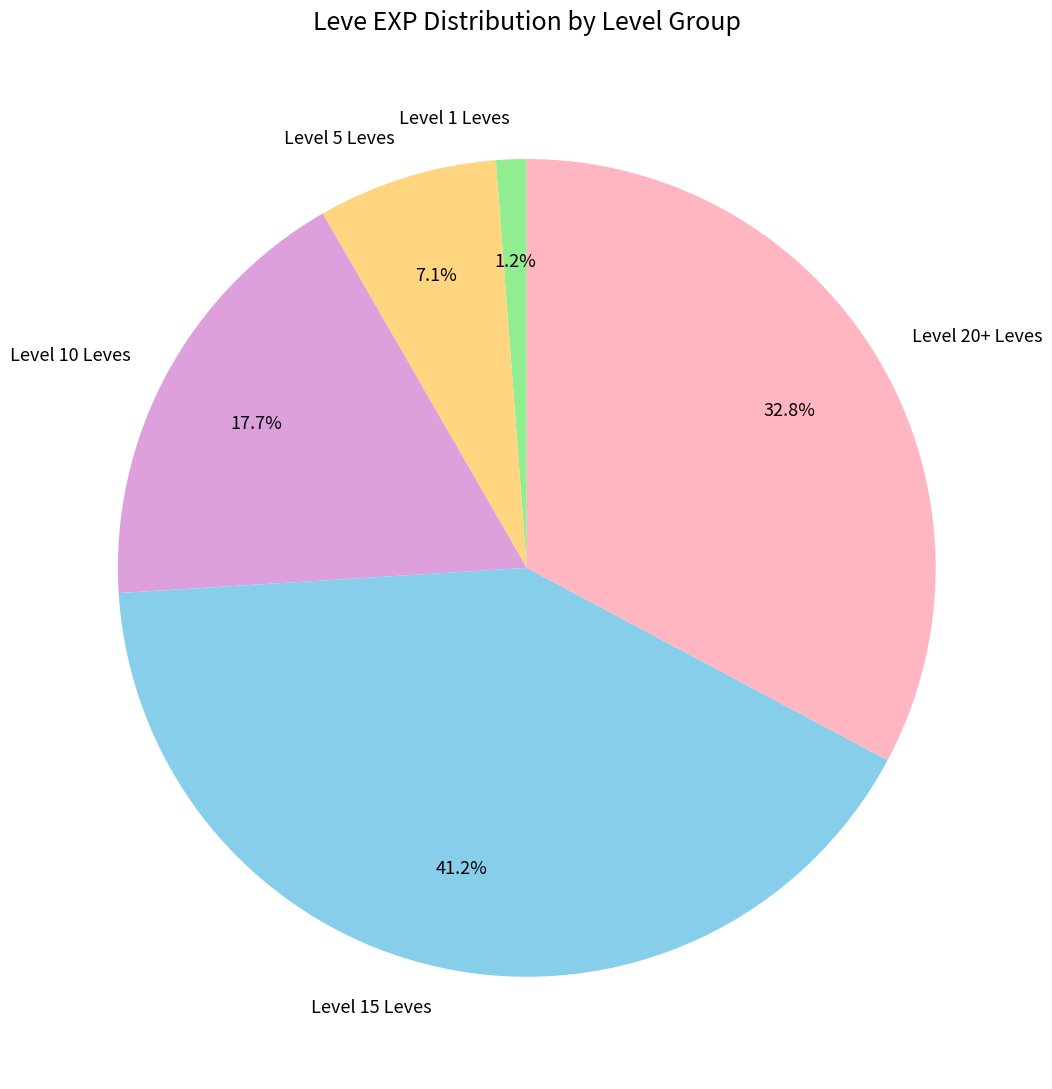

How much of the chart is everything except Level 15 Leves?

58.8%